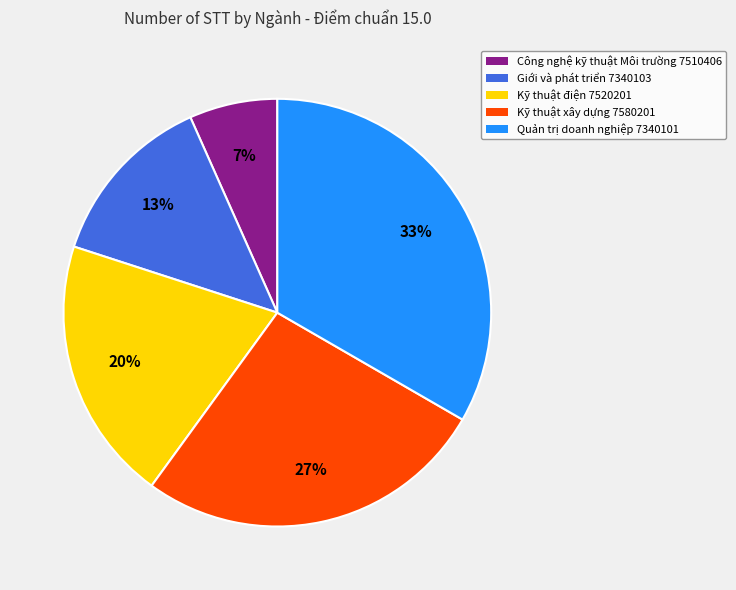

Which slice is the smallest?

Công nghệ kỹ thuật Môi trường 7510406